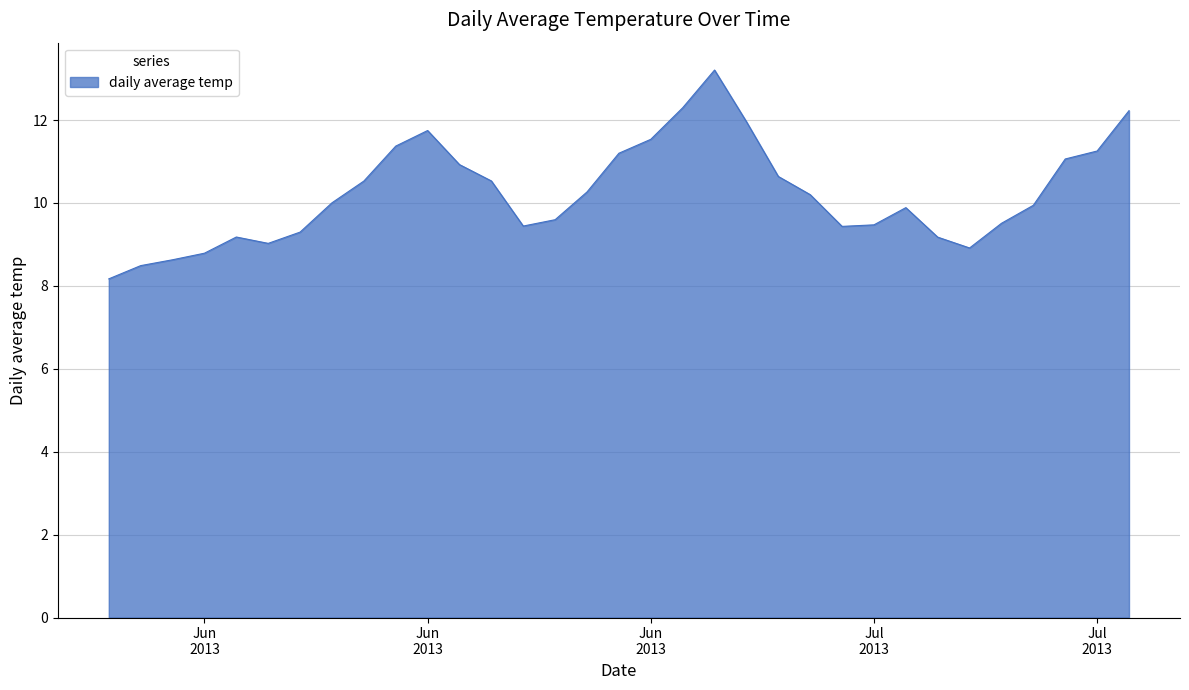

What is the maximum value shown in the chart?

13.2